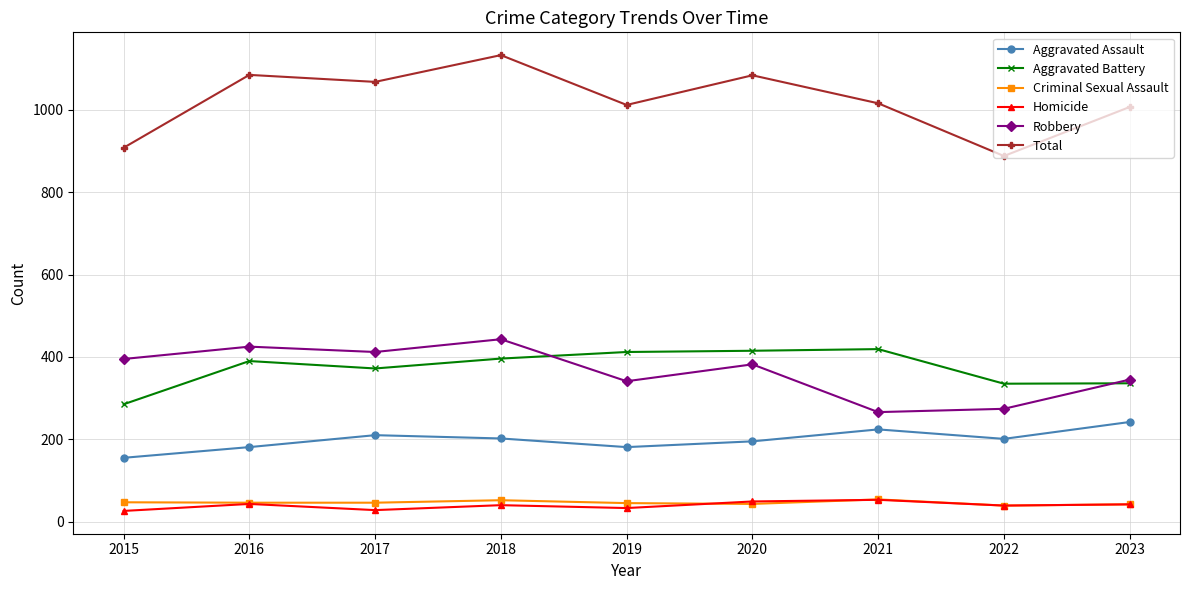

True or false: Total and Homicide cross at least once.

False